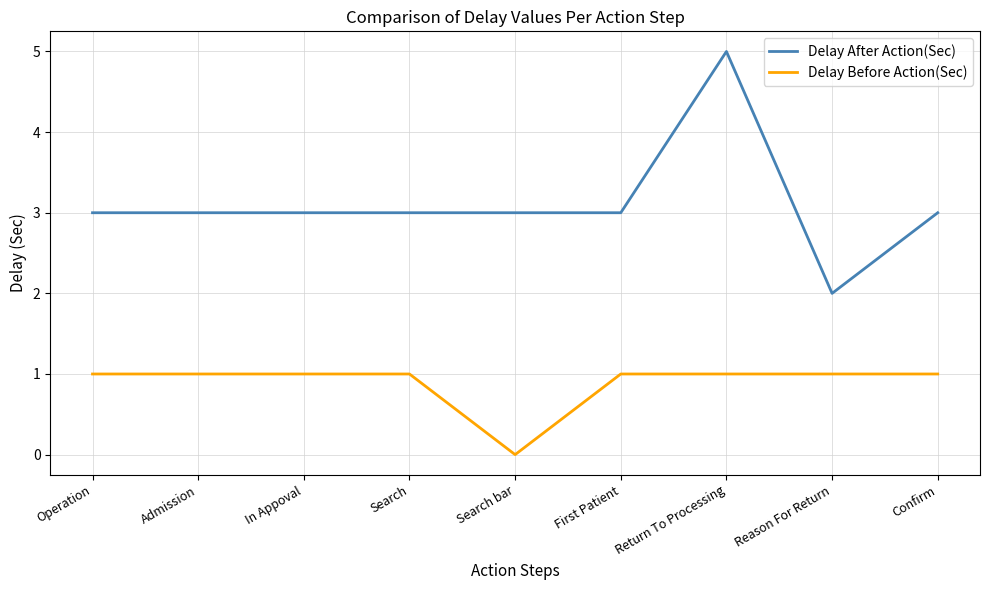

Read the Delay After Action(Sec) value at Reason For Return.

2